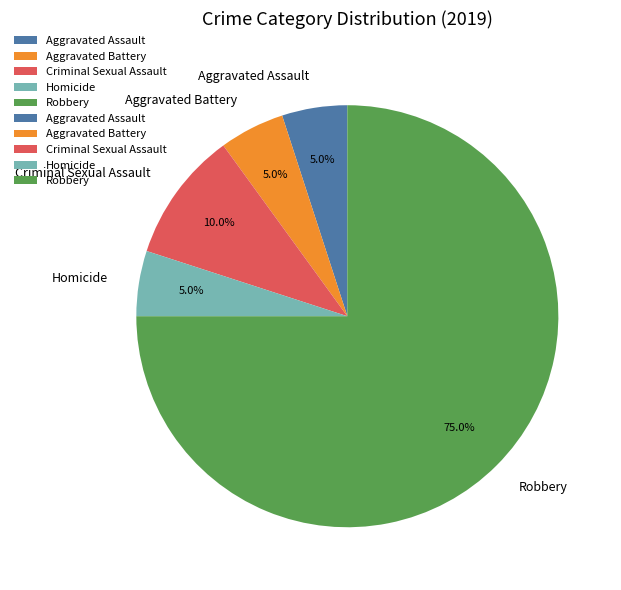

What percentage is the Aggravated Battery slice, to the nearest percent?

5%